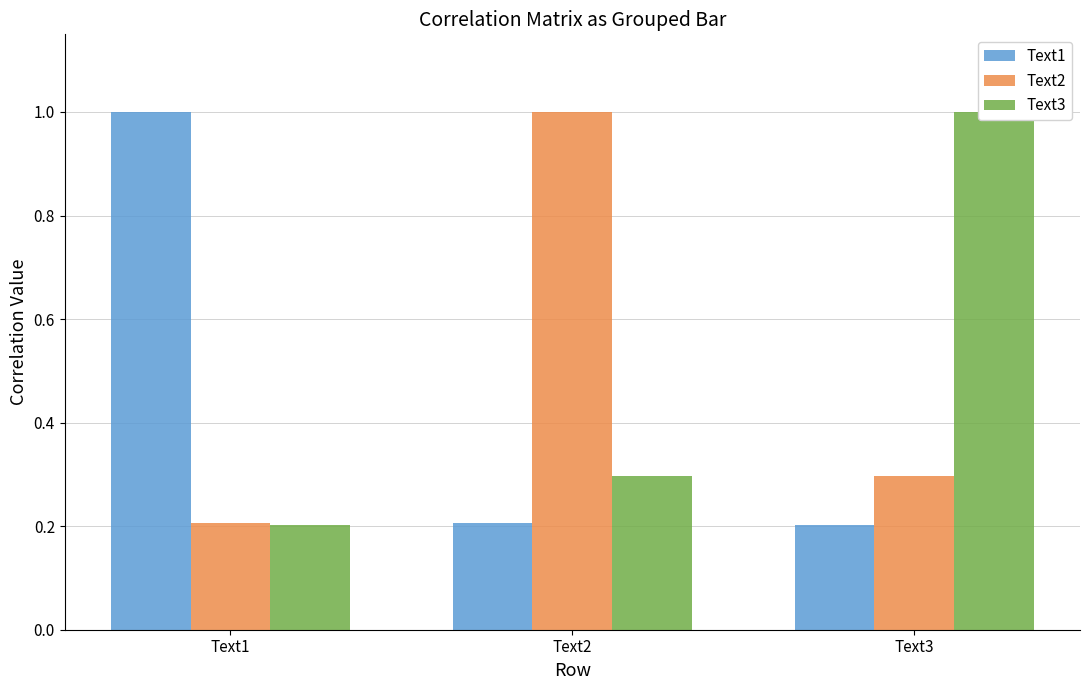

What is the difference between the maximum and second lowest values in the Text1 series?

0.8